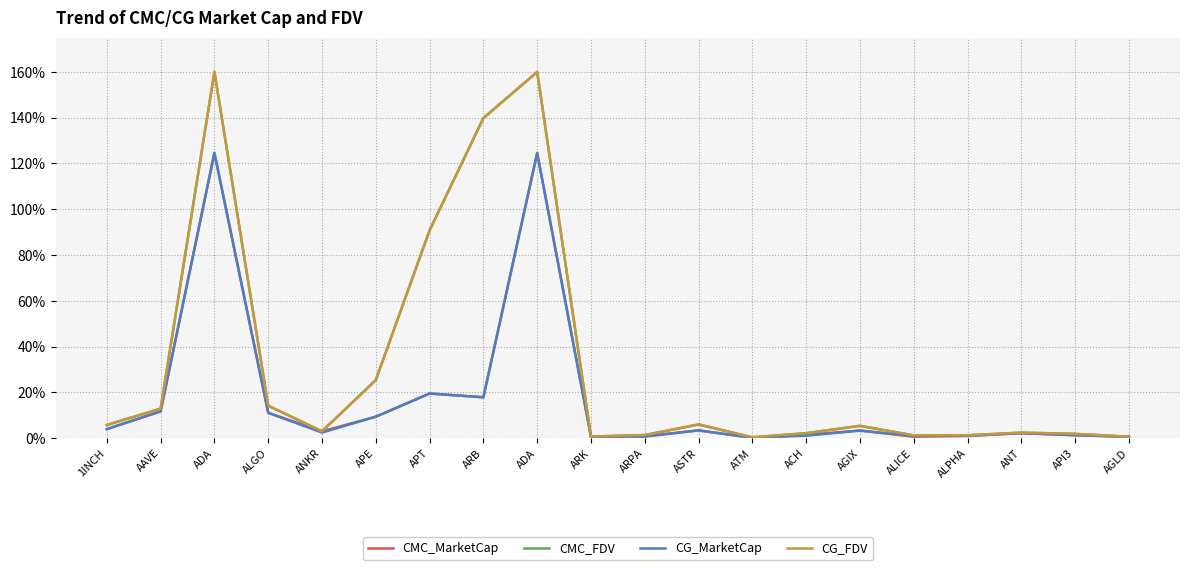

What is the lowest value of the CG_FDV series?

0.3